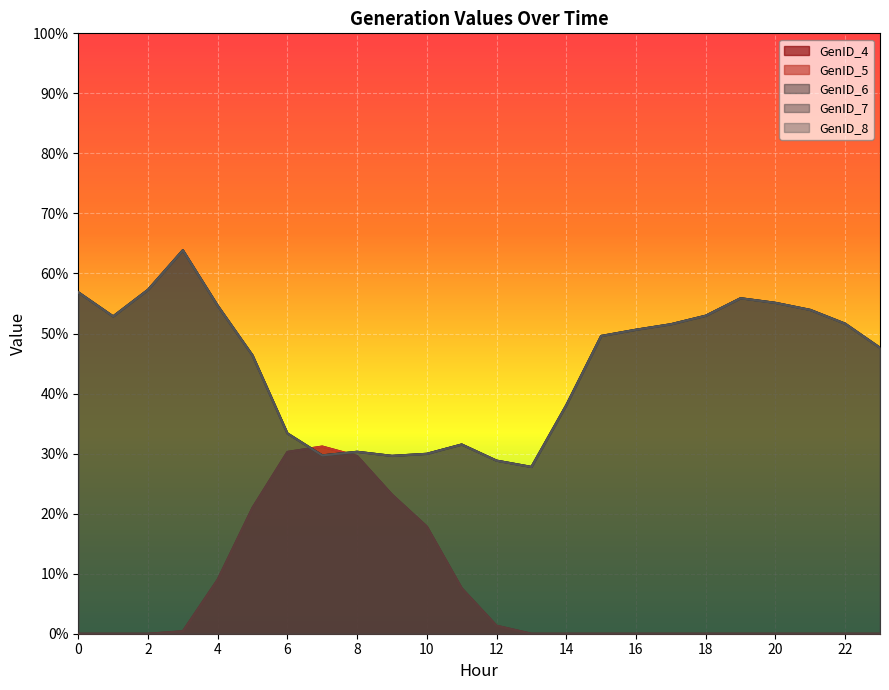

After their last crossing, which series has the higher values: GenID_6 or GenID_5?

GenID_6